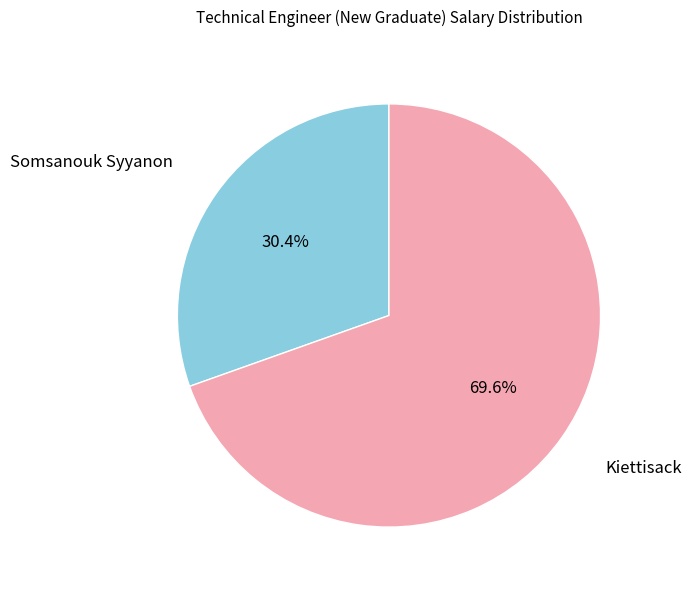

How many slices are in this pie chart?

2